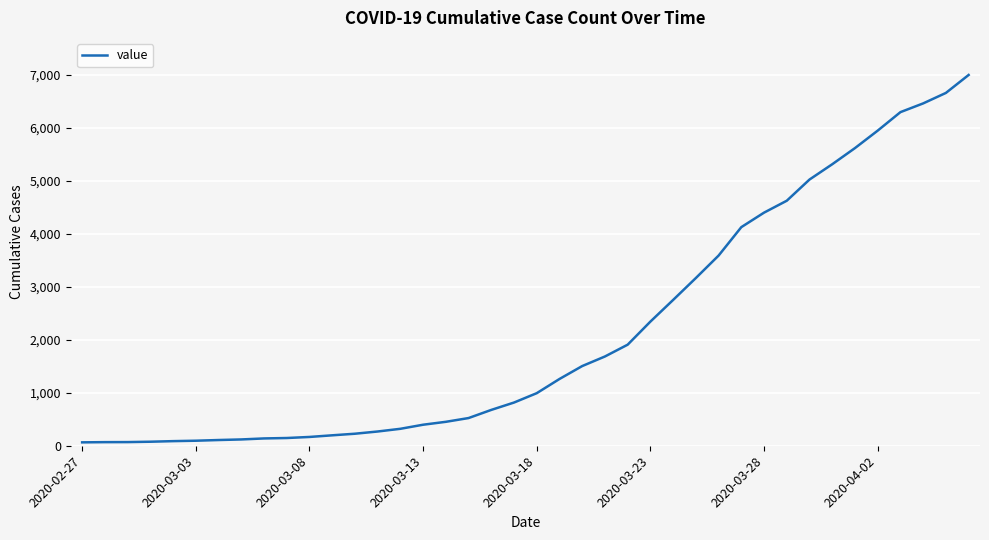

Is this an area chart (filled region under the line)?

No